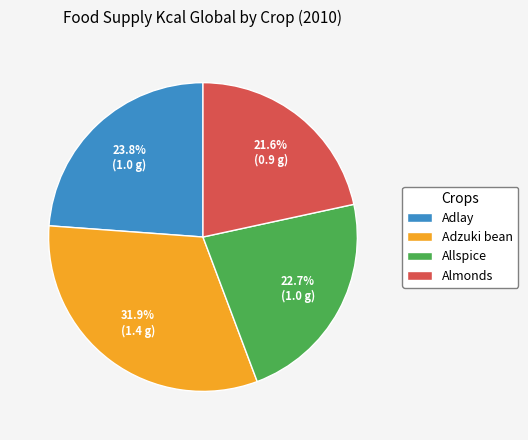

Does any single category account for the majority?

No